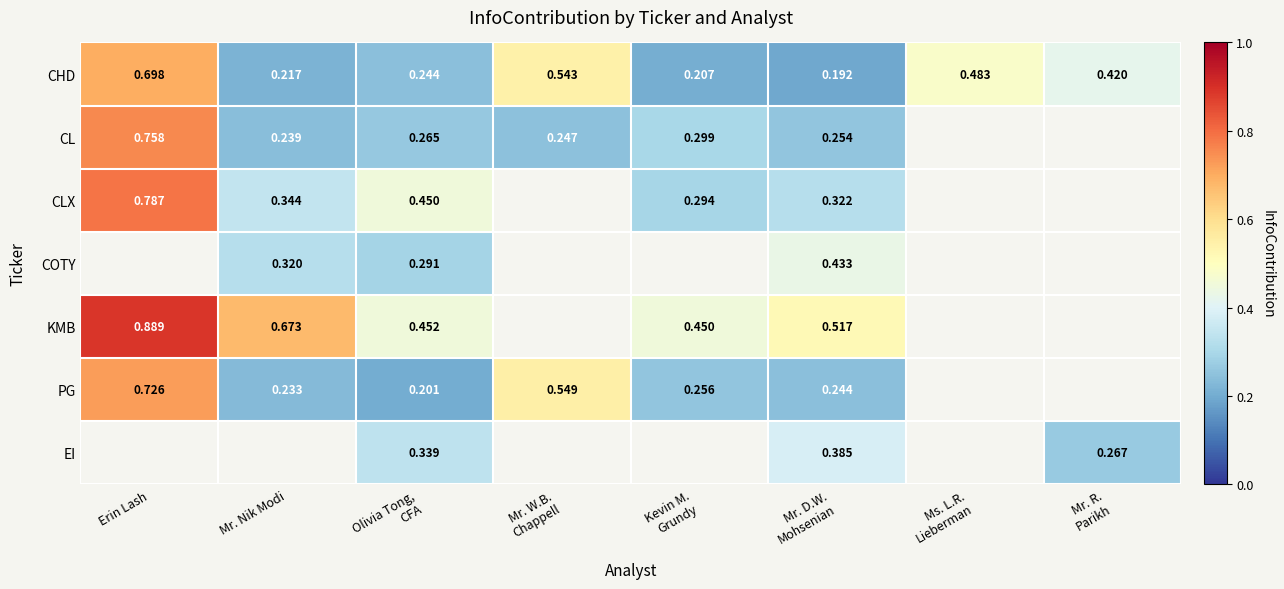

Which series changed the most between Erin Lash and Mr. D.W. Mohsenian?

CHD